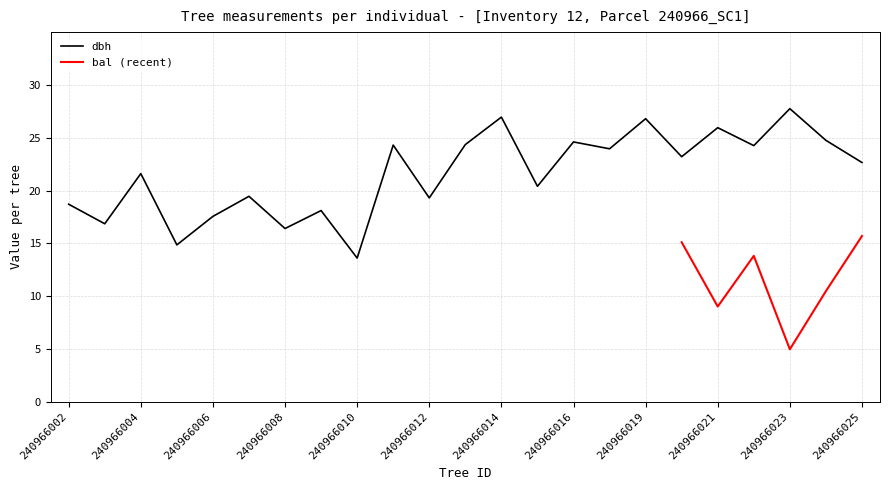

What is the difference between the second highest and second lowest values?

12.1